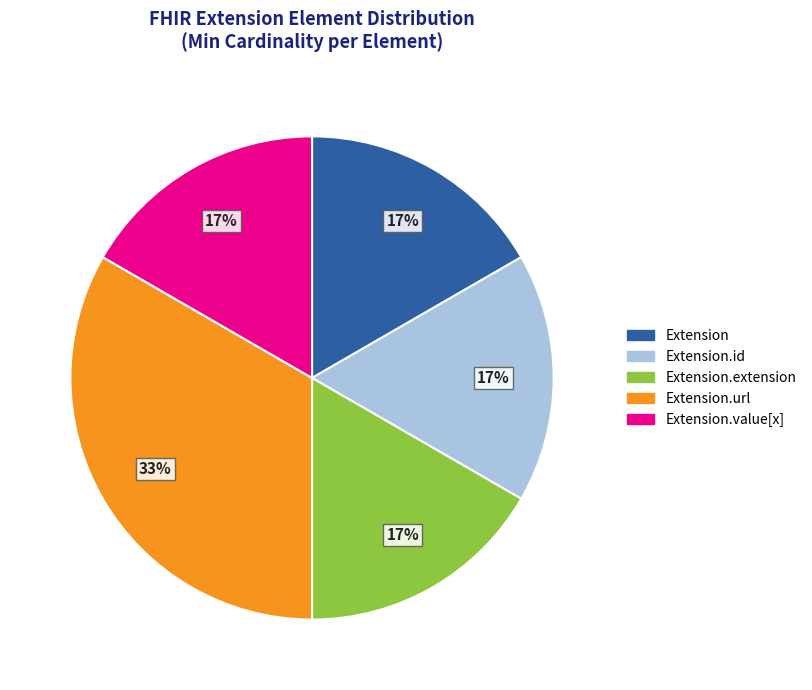

To the nearest percent, what is the average slice percentage?

20%